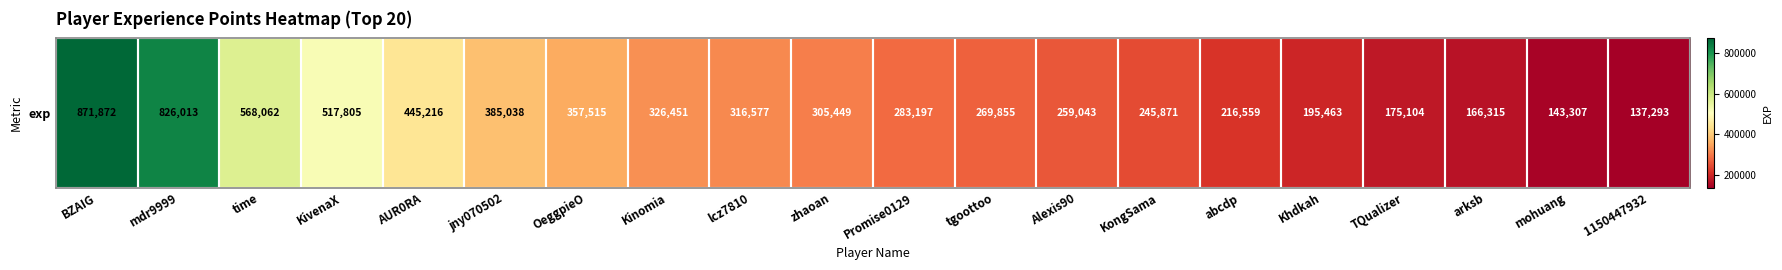

What is the approximate value at Alexis90?

259043